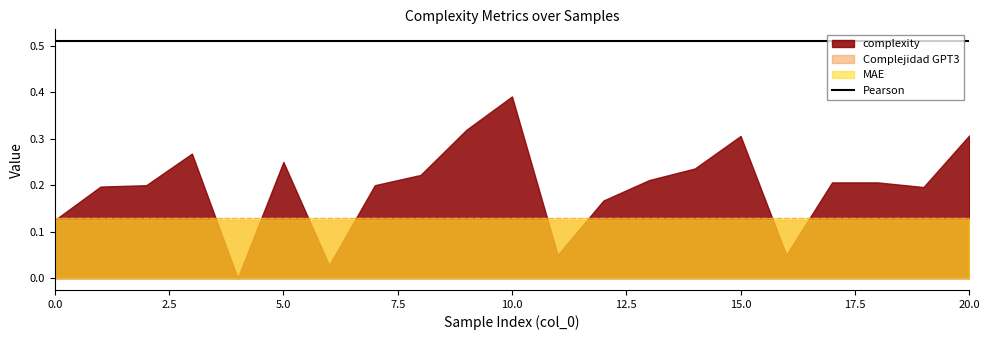

What is the greatest value displayed?

0.5